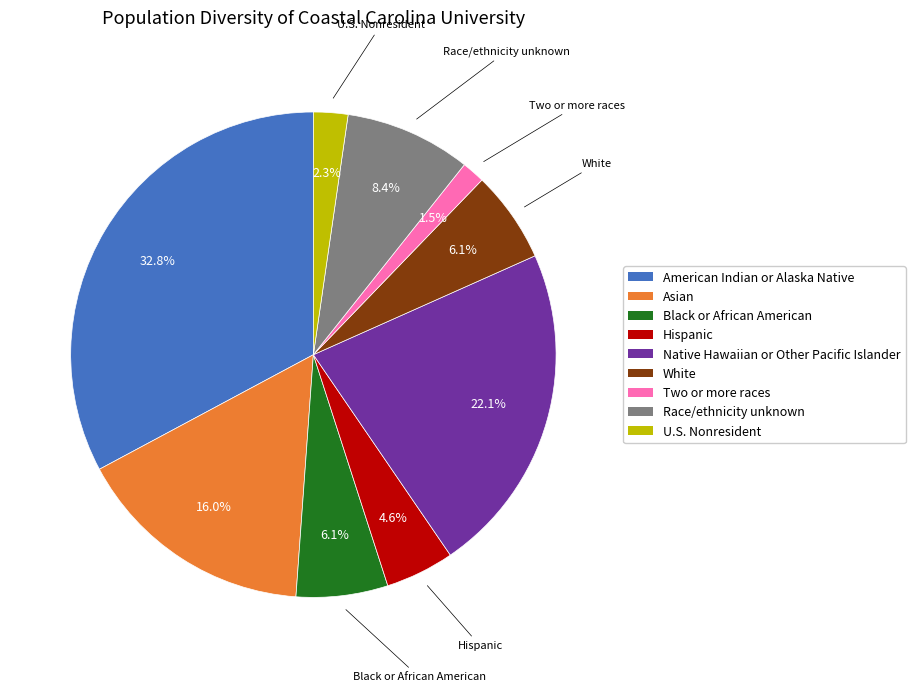

Count the number of slices in the pie.

9